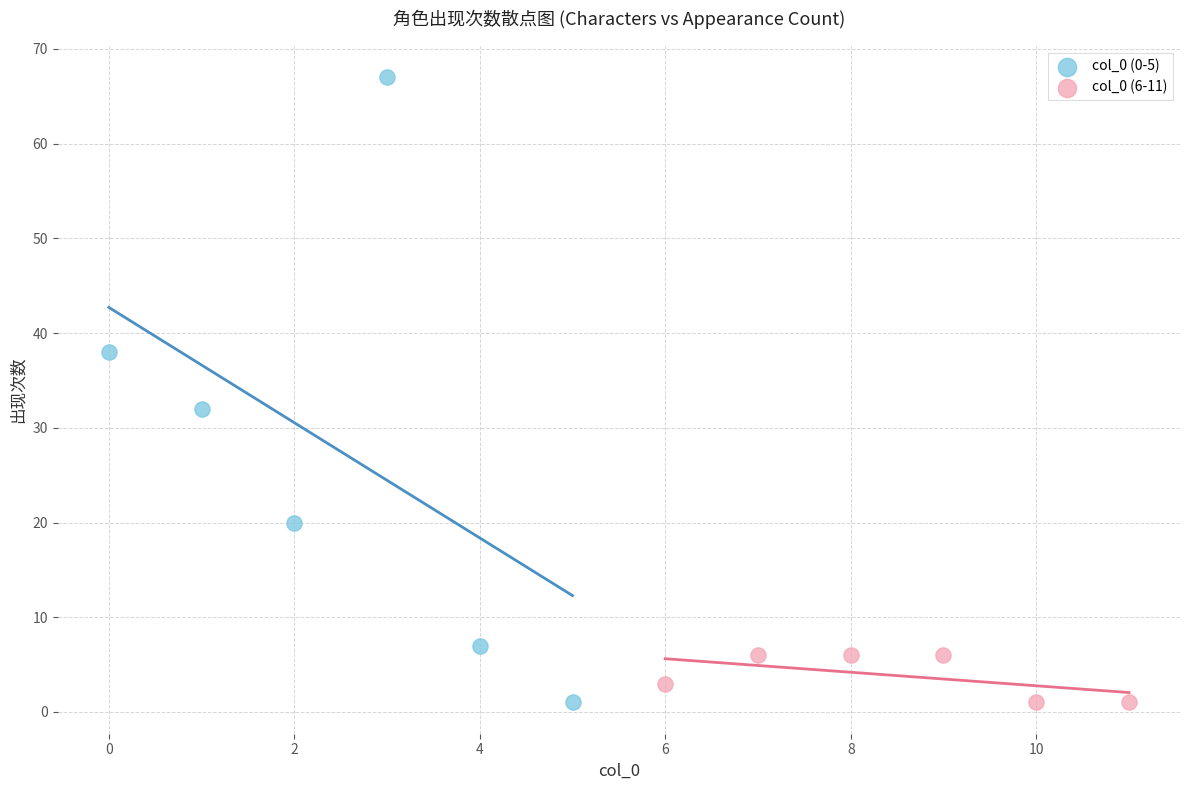

Which series reaches the maximum Y coordinate?

col_0 (0-5)